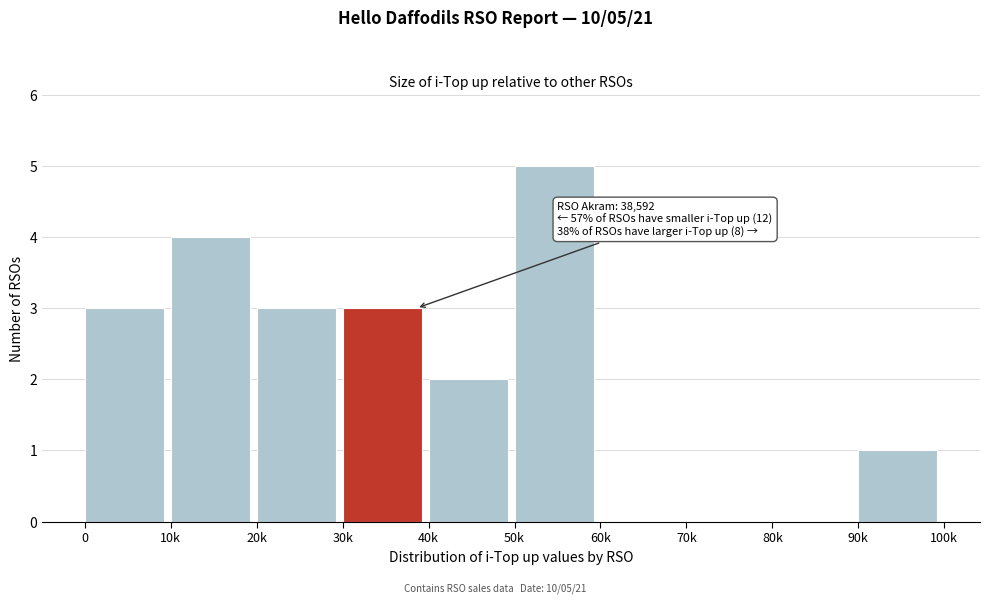

Reading left to right, list all the values displayed in this chart.

0=3	10k=4	20k=3	30k=3	40k=2	50k=5	60k=0	70k=0	80k=0	90k=1